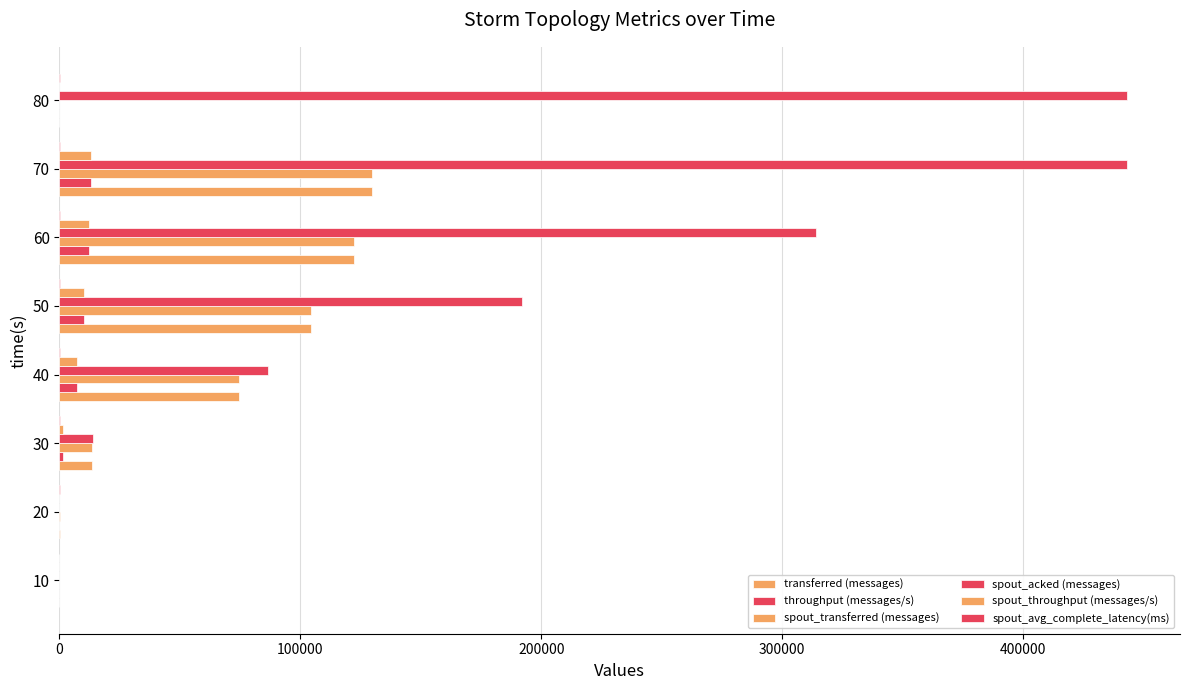

How many distinct data groups are displayed?

6